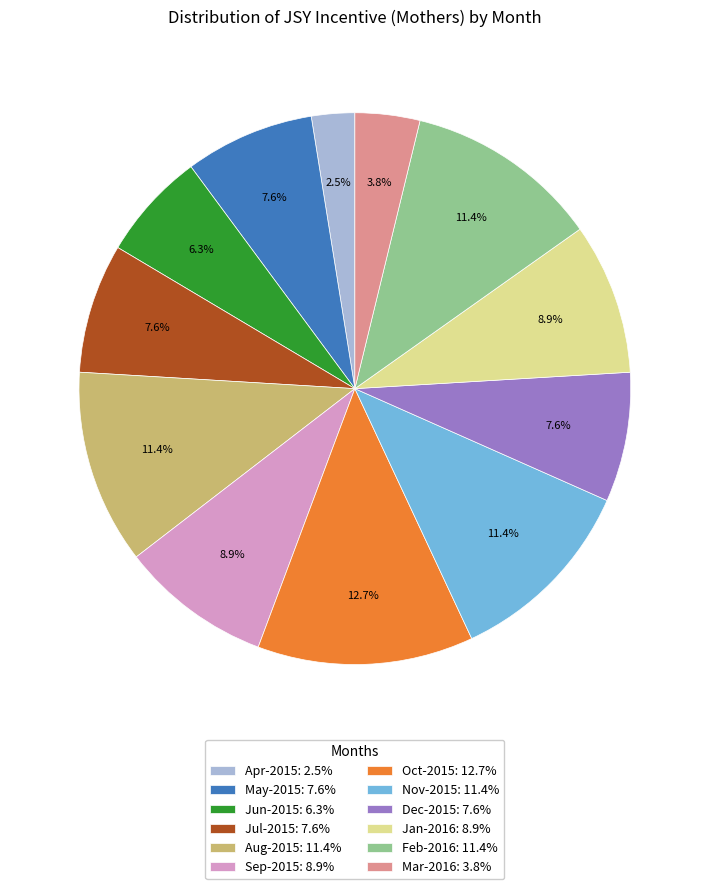

Do Jan-2016 and Nov-2015 together represent more than half of the pie?

No